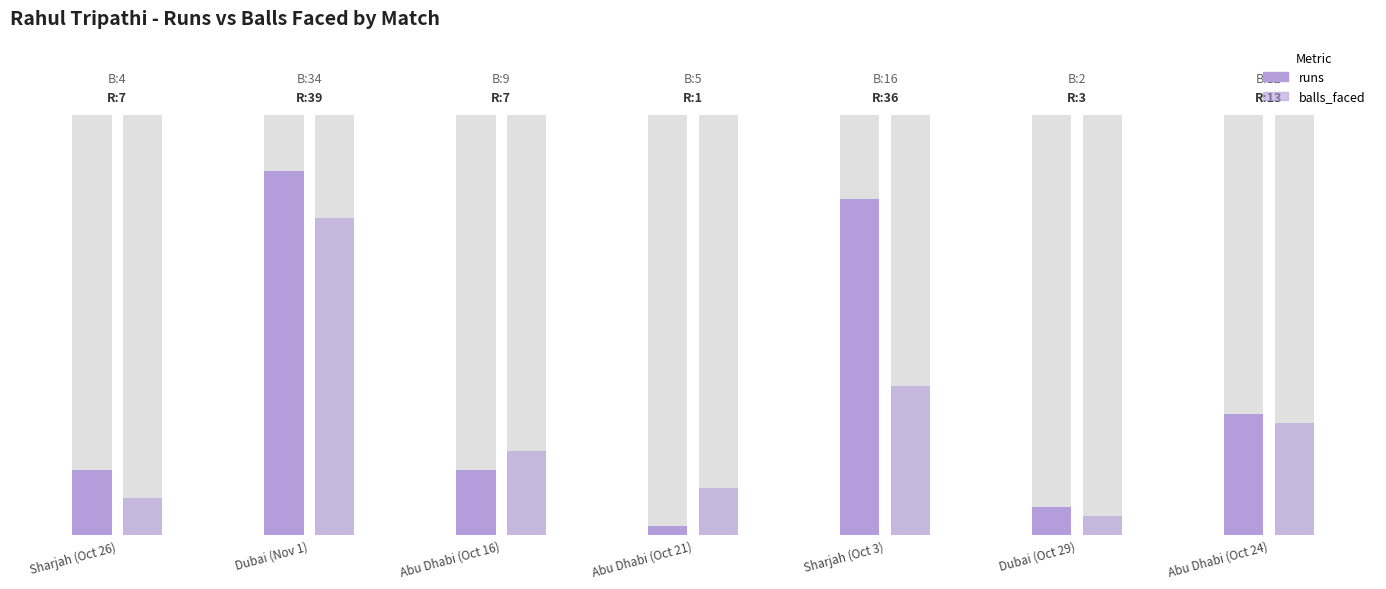

What is the sum of the balls_faced values at Dubai (Nov 1) and Abu Dhabi (Oct 24)?

46